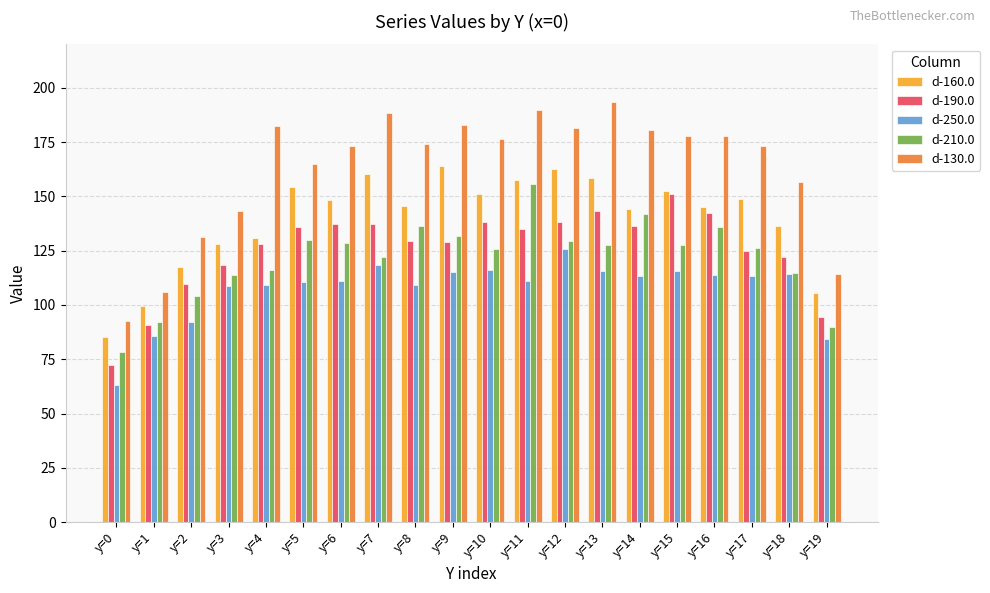

What is the difference between the d-190.0 values at y=15 and y=14?

14.7